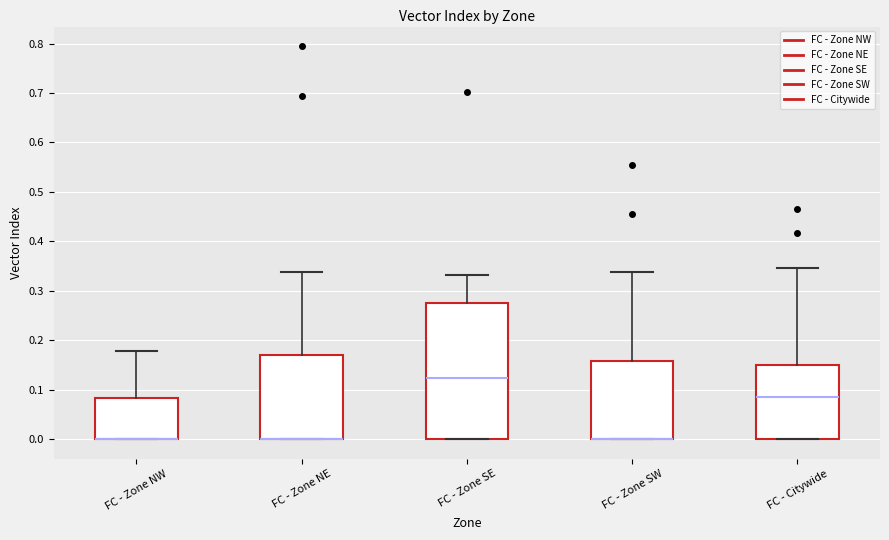

Reading left to right, read every box against the y-axis: the position of its median line, the range the box covers, and the ends of its whiskers. The values are not printed on the chart, so give them approximately, as read against the axis.

FC - Zone NW: median 0.00 (drawn on the box's lower edge), box 0.00 to 0.08, whiskers 0.00 to 0.18
FC - Zone NE: median 0.00 (drawn on the box's lower edge), box 0.00 to 0.17, whiskers 0.00 to 0.34
FC - Zone SE: median 0.12, box 0.00 to 0.28, whiskers 0.00 to 0.33
FC - Zone SW: median 0.00 (drawn on the box's lower edge), box 0.00 to 0.16, whiskers 0.00 to 0.34
FC - Citywide: median 0.09, box 0.00 to 0.15, whiskers 0.00 to 0.35